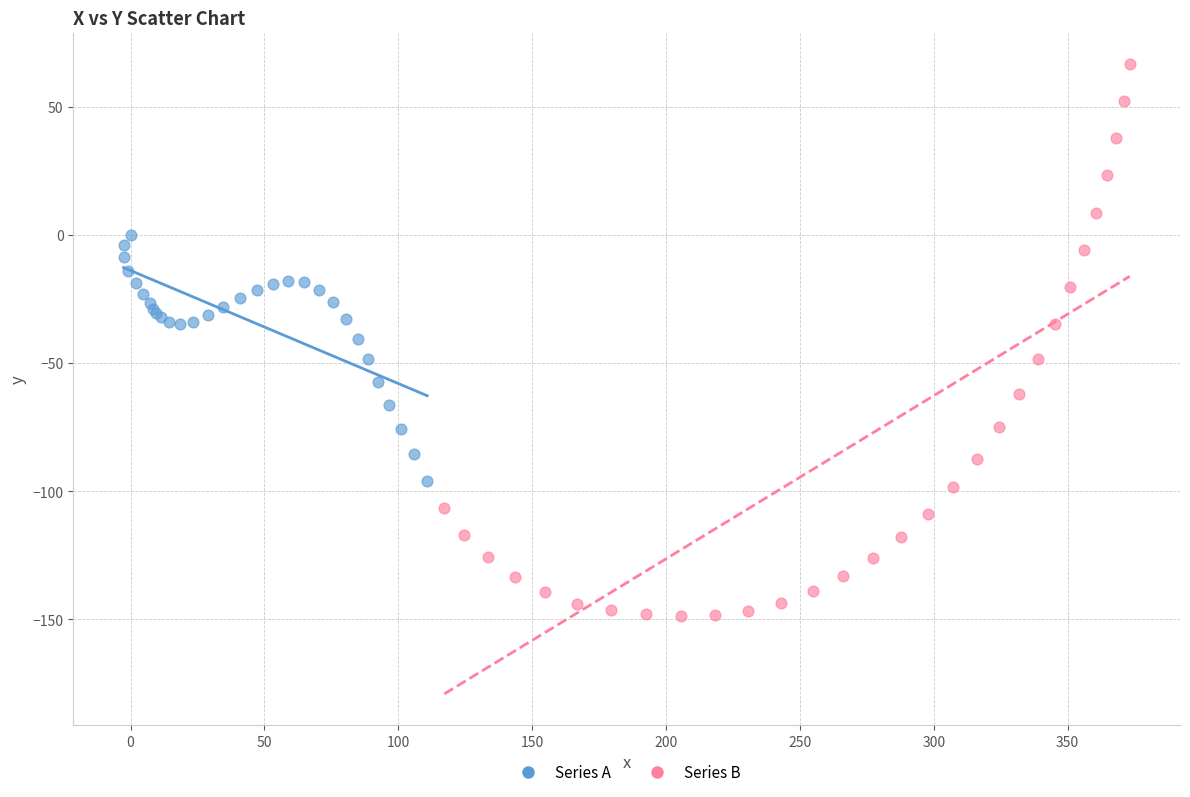

Which series has the widest spread of Y values?

Series B